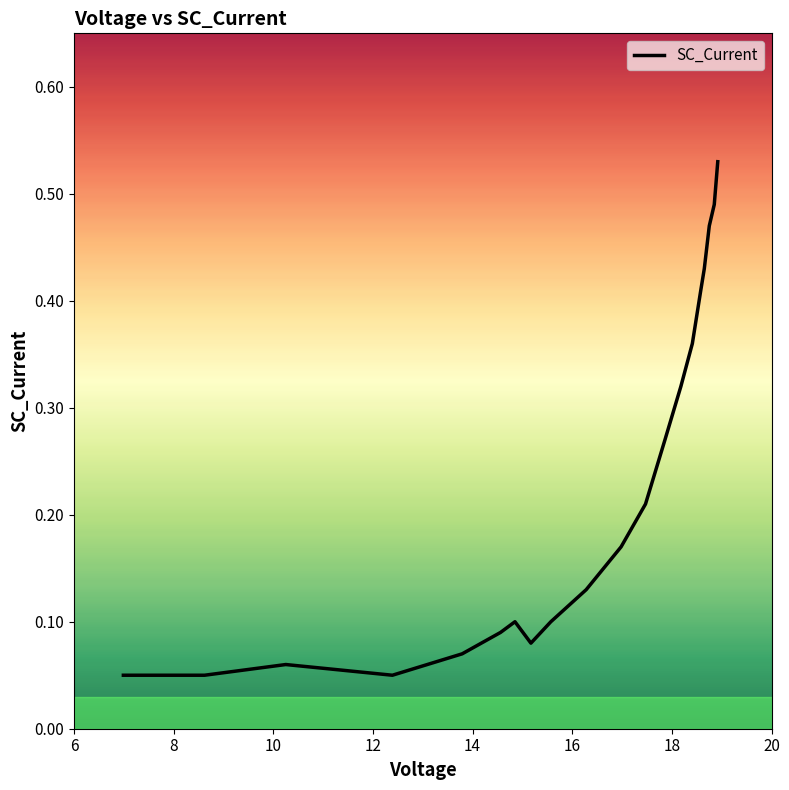

At which category does the data reach its first local peak?

14.85